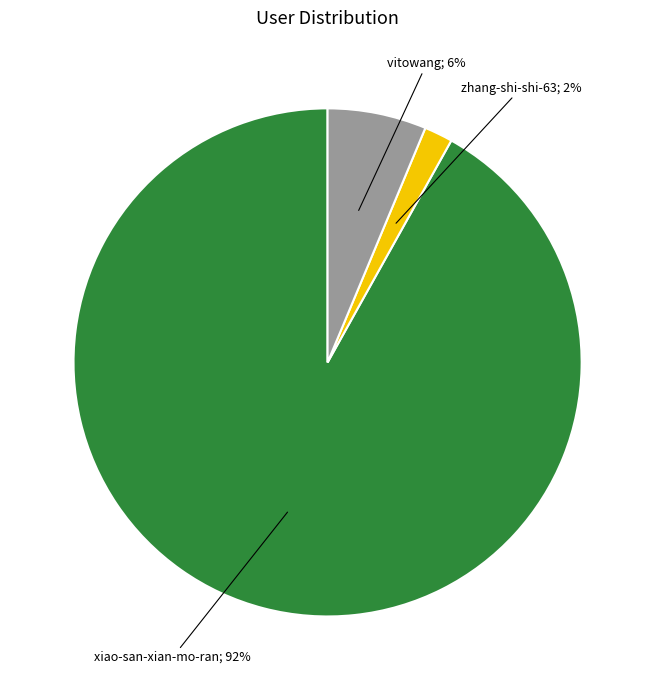

Does any single category account for the majority?

Yes